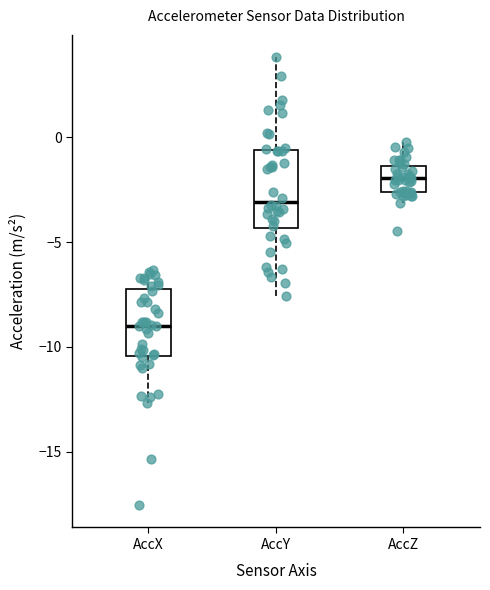

Which box is the tallest, from its lower edge to its upper edge?

AccY